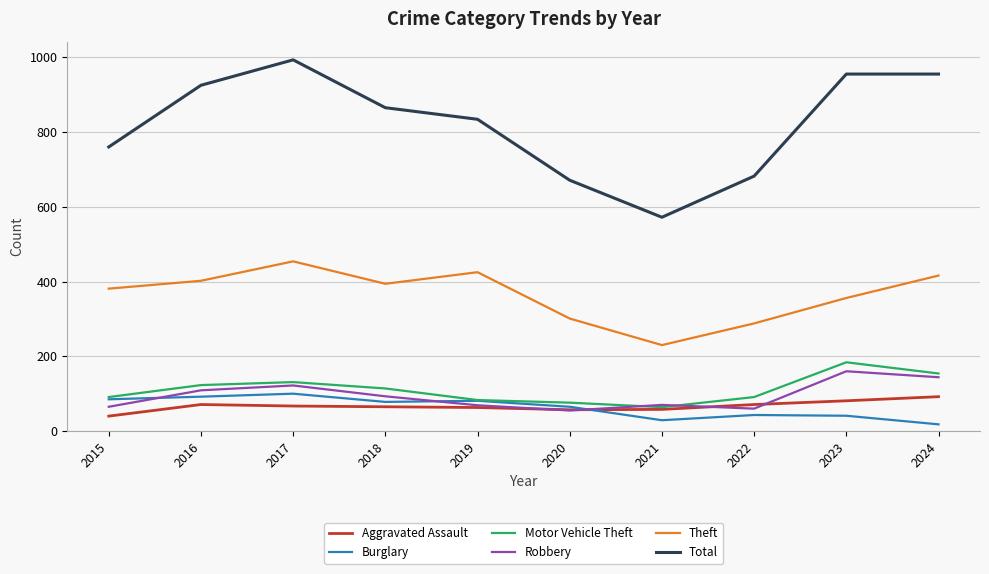

Which category has the lowest value across all series?

2024